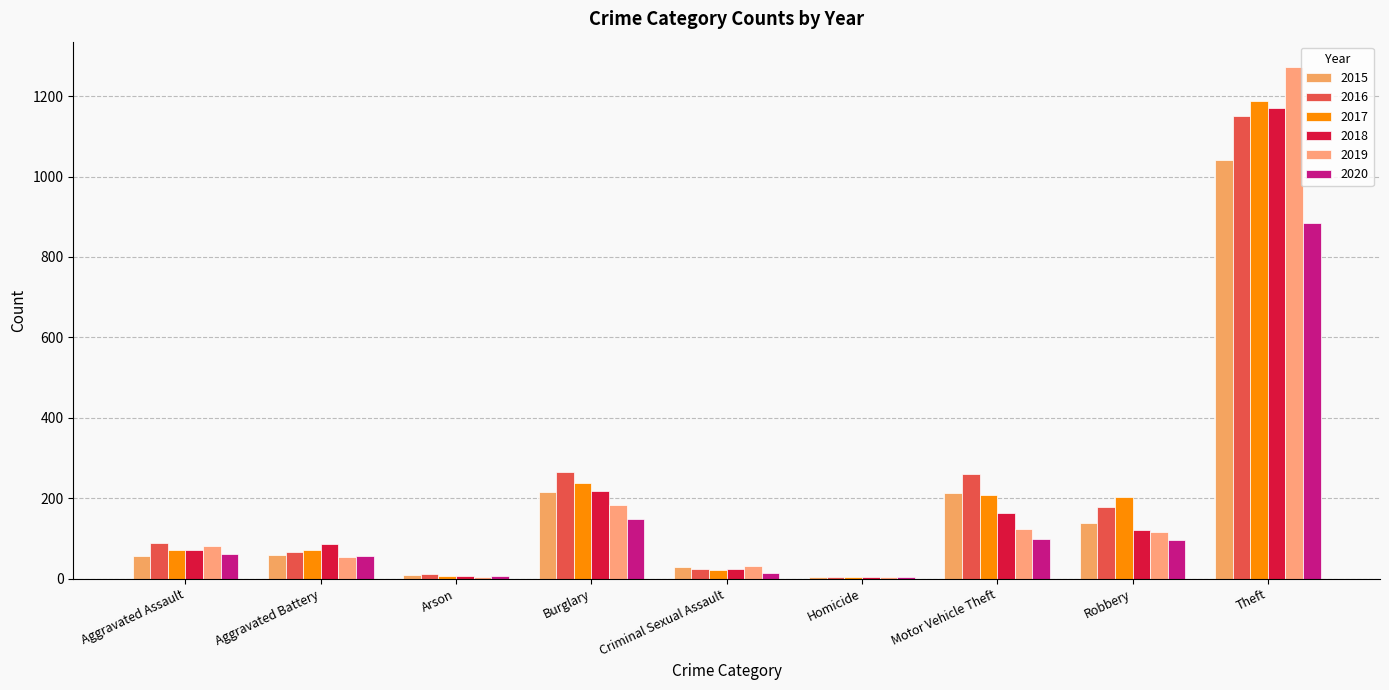

At which category does the chart reach its peak across all series?

Theft